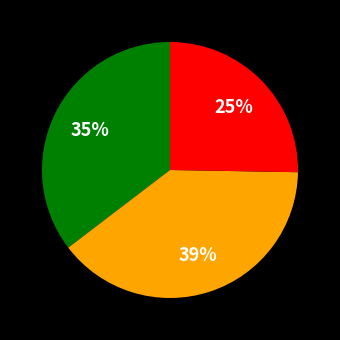

Count the number of slices in the pie.

3